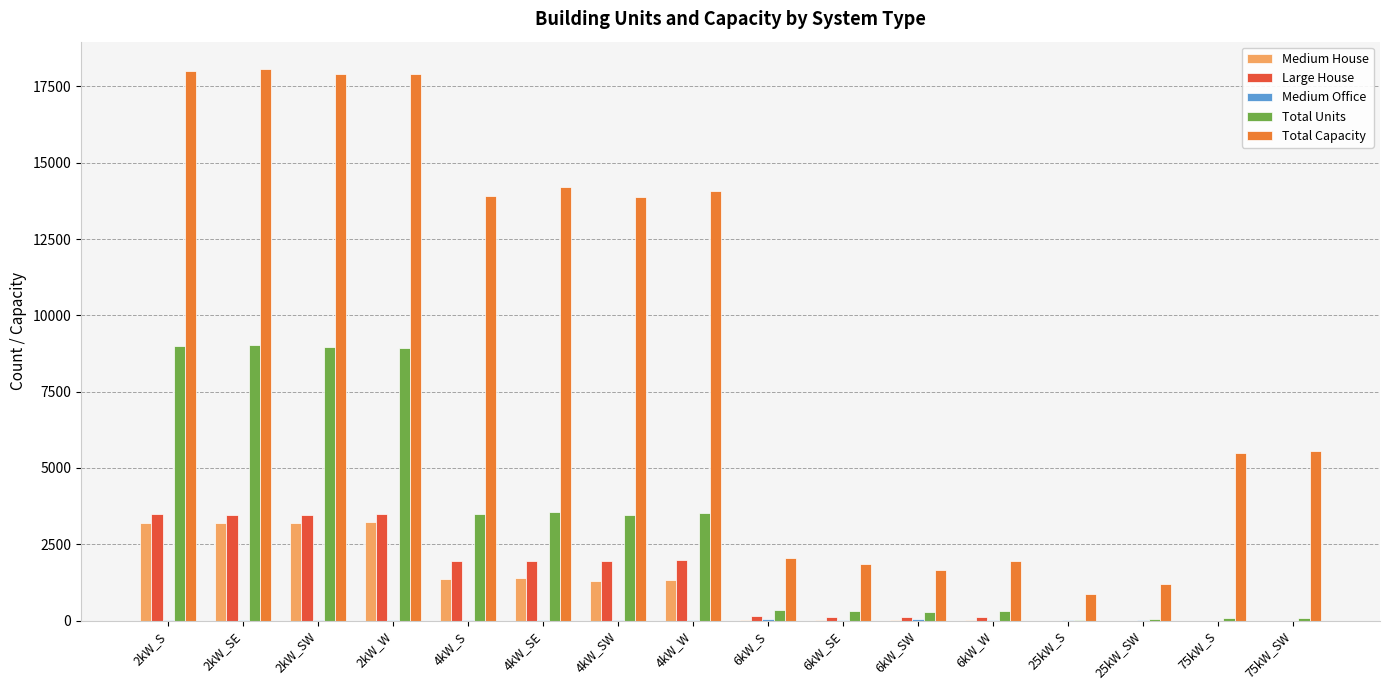

What is the sum of all Large House values?

22271